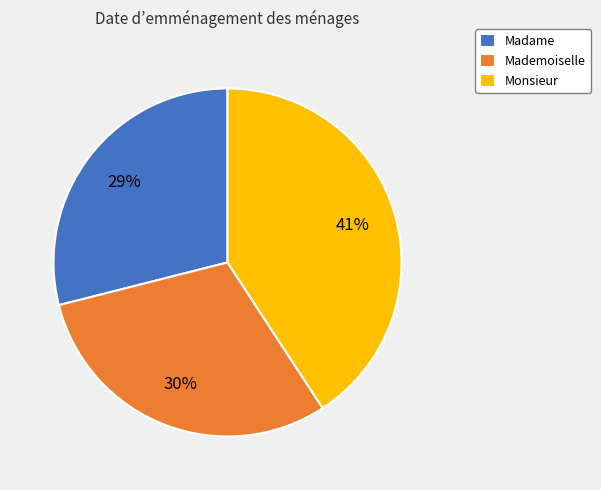

To the nearest percent, what is the difference between the largest and smallest slice percentages?

12%